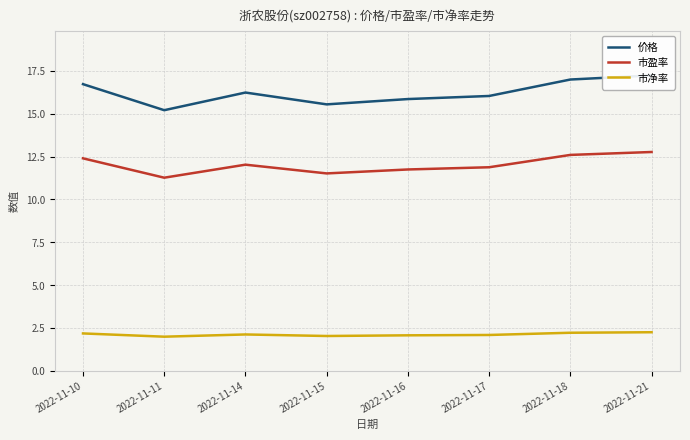

True or false: 市净率 has a value of 2.1 at 2022-11-14.

True